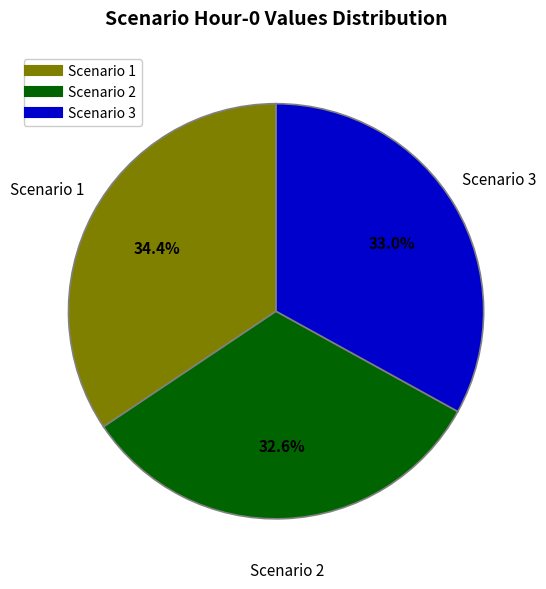

How many segments does this pie chart have?

3